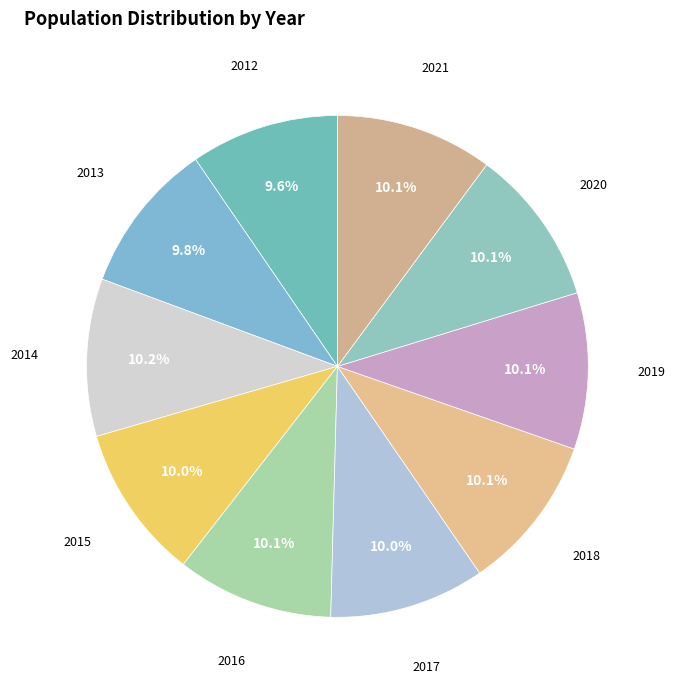

Does 2020 represent more than half of the total?

No